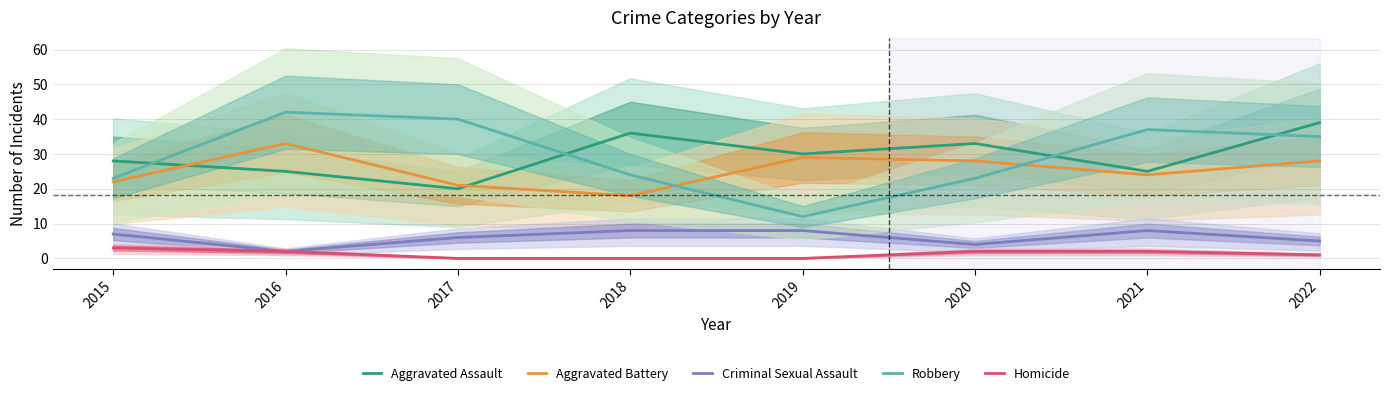

At which label is Criminal Sexual Assault closest to 5?

2022